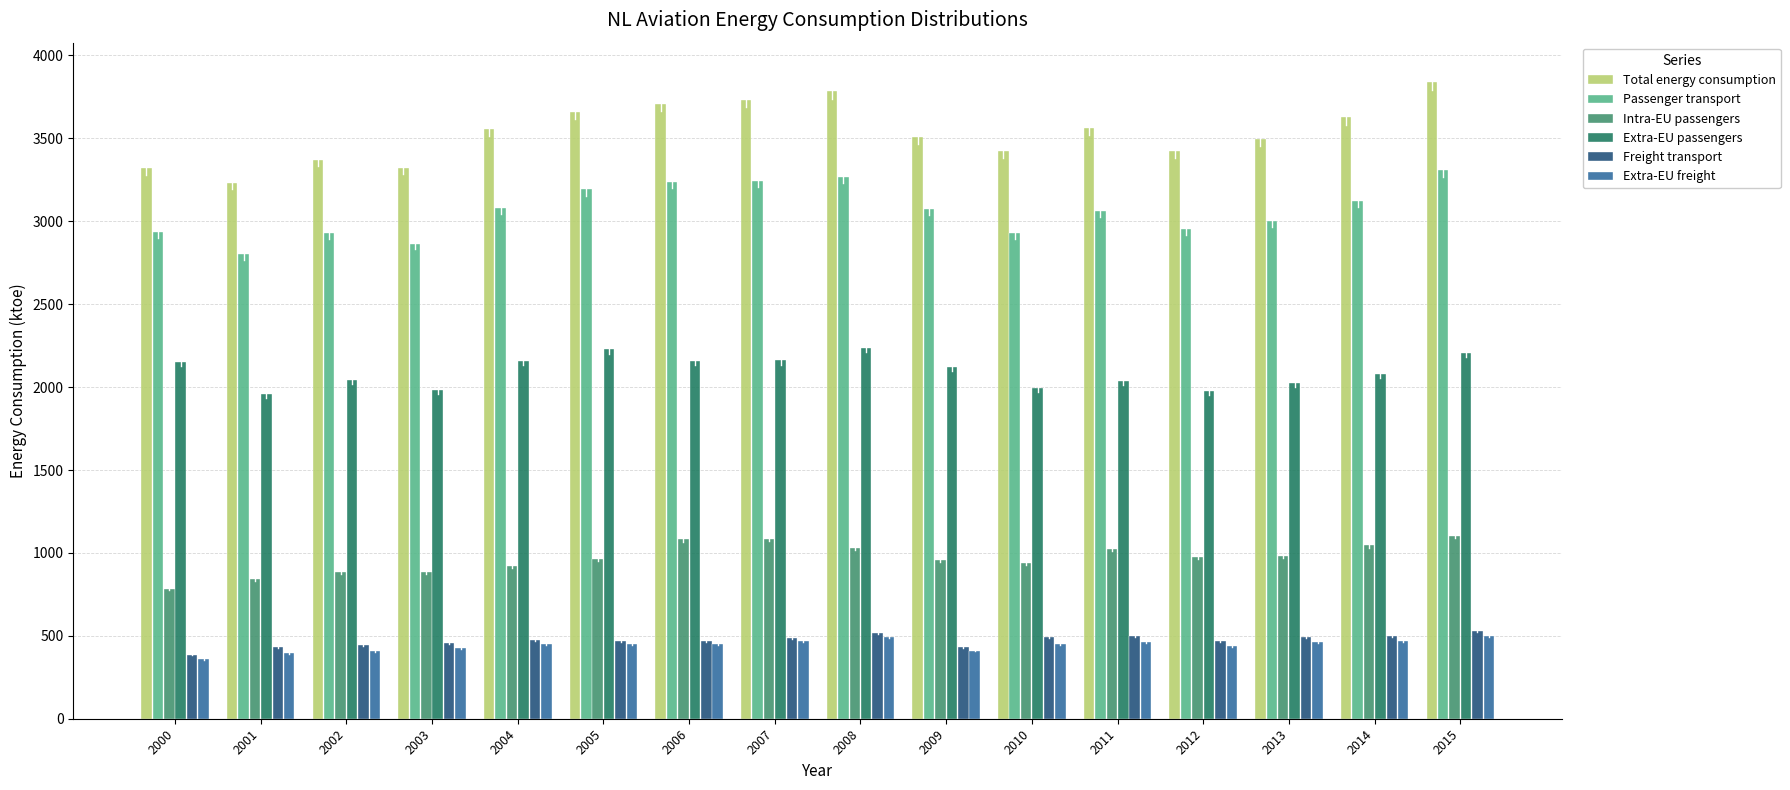

The Passenger transport series shows 3239.7 at 2006. True or false?

True